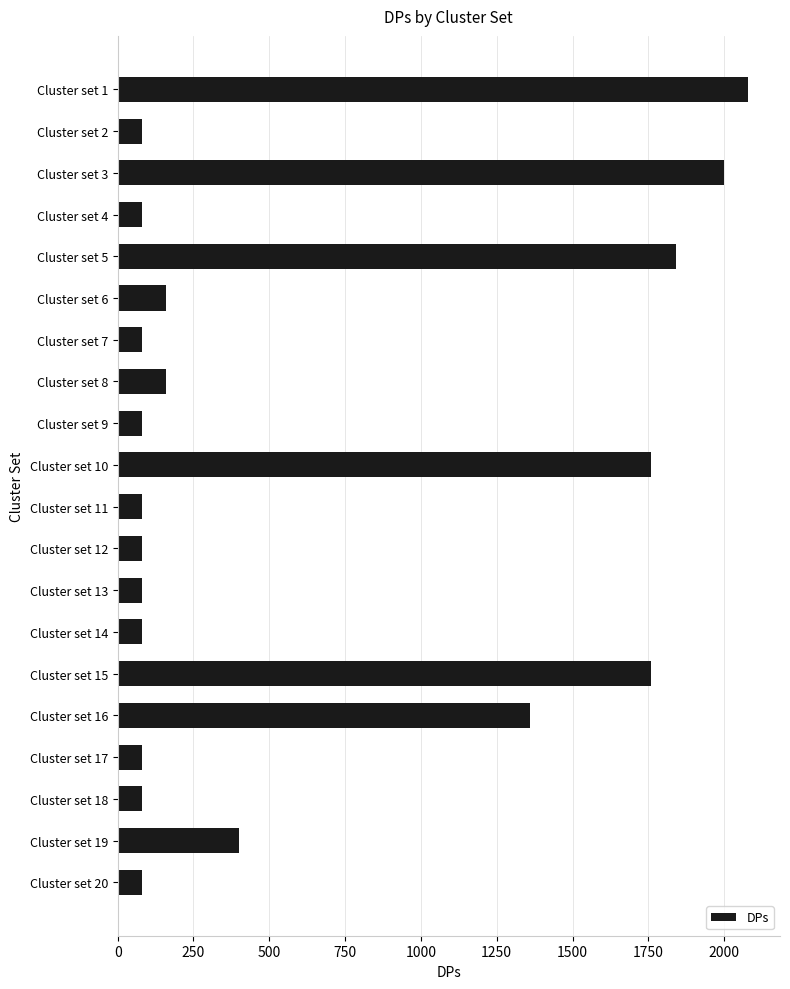

What is the difference between the second highest and second lowest values?

1920